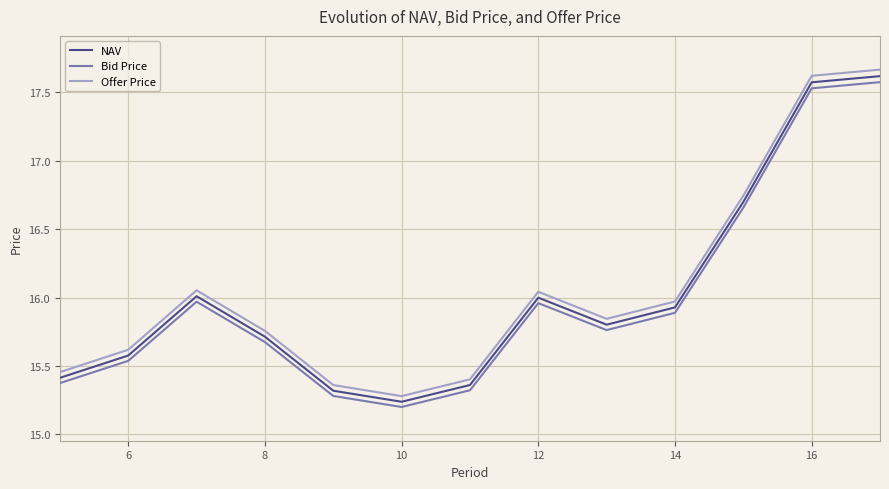

True or false: NAV and Bid Price cross at least once.

False